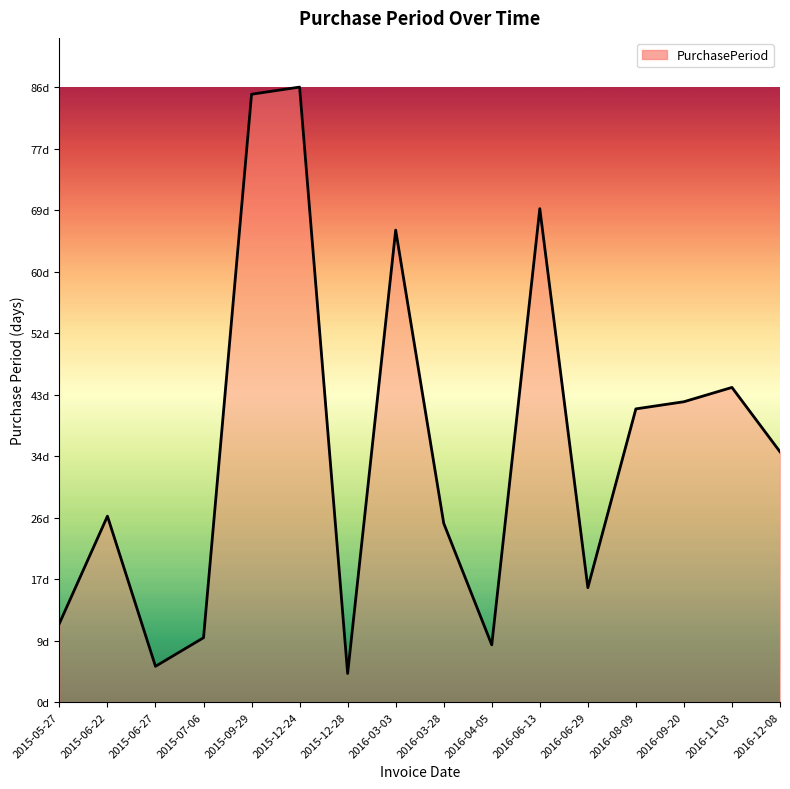

What is the difference between the second highest and second lowest values?

80